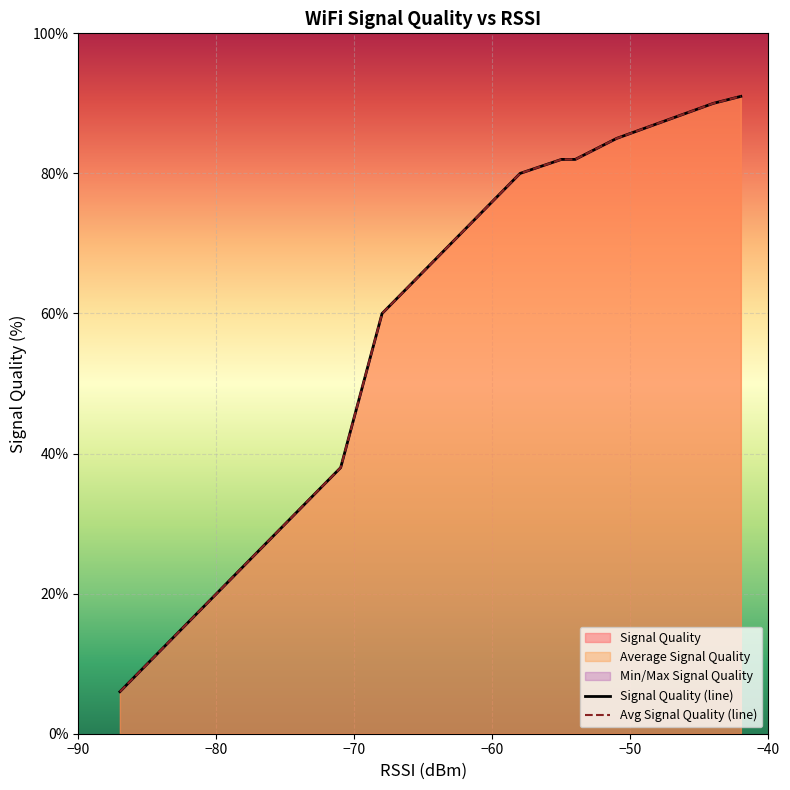

The value of Signal Quality at 6 is 45. True or false?

False